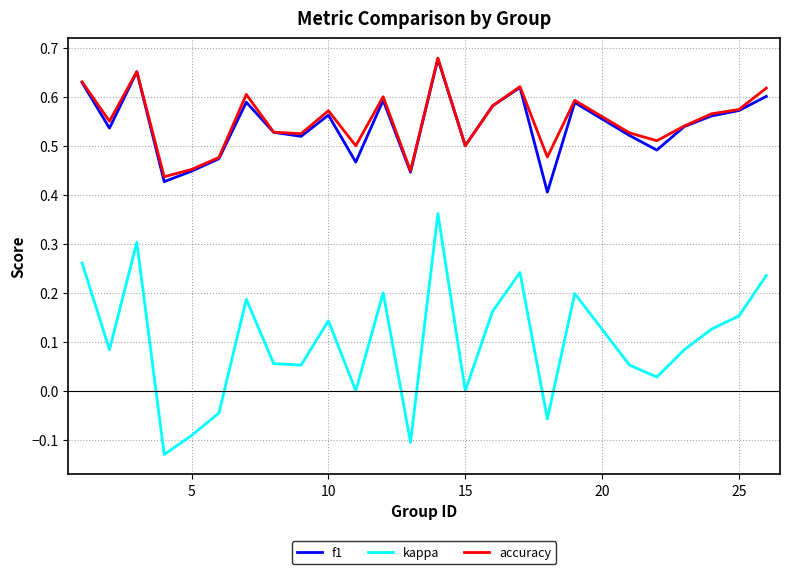

Which series has the largest range (max minus min)?

kappa